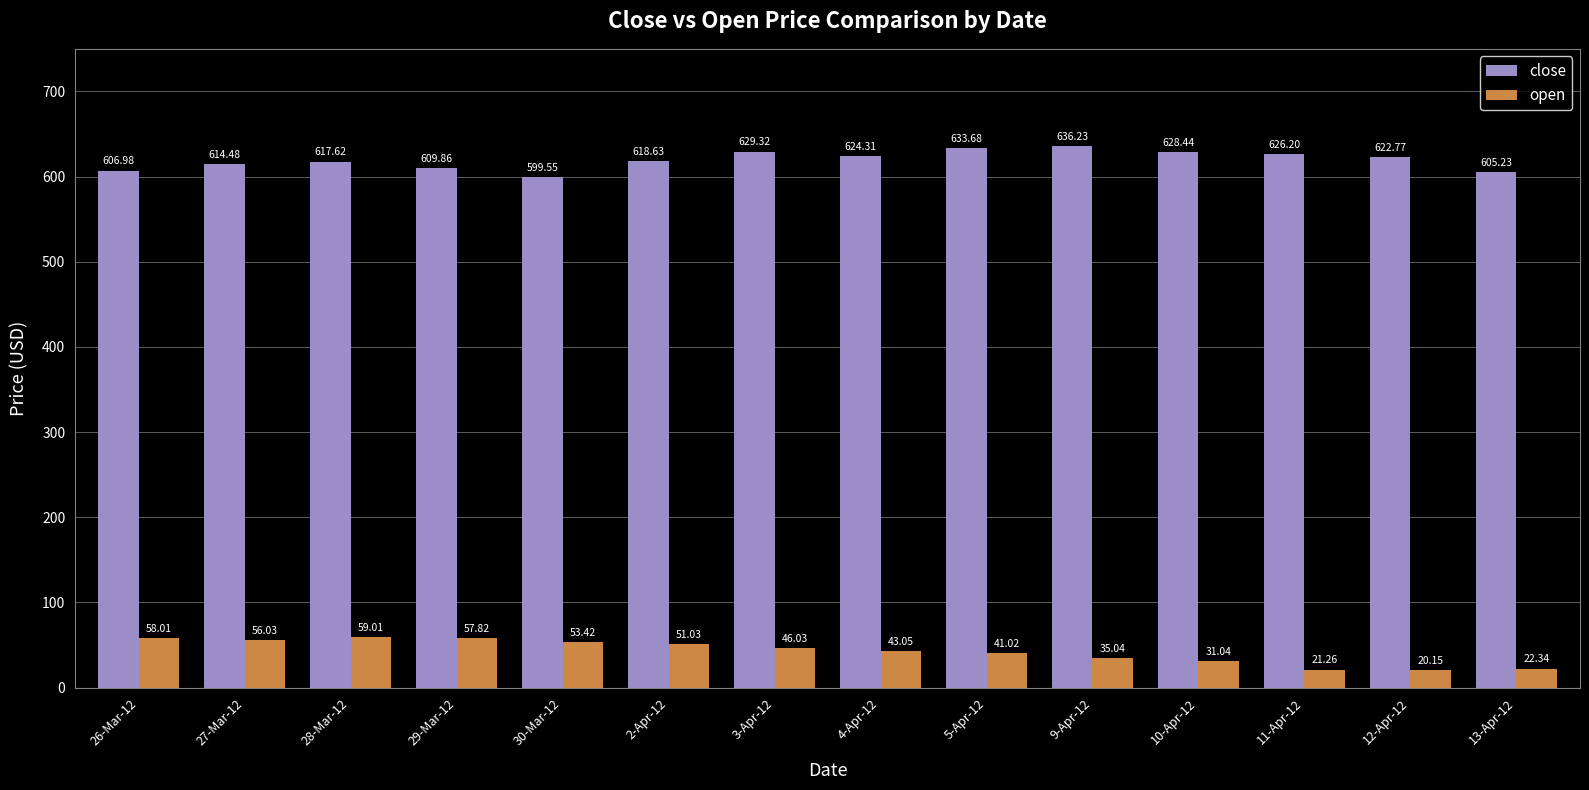

What are all the series names shown in the legend?

close, open